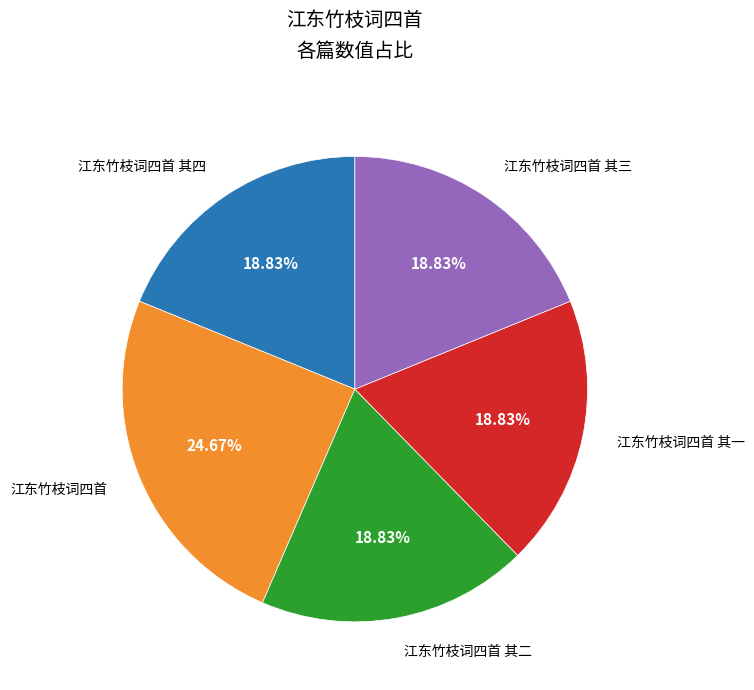

Is there a majority slice in this chart?

No